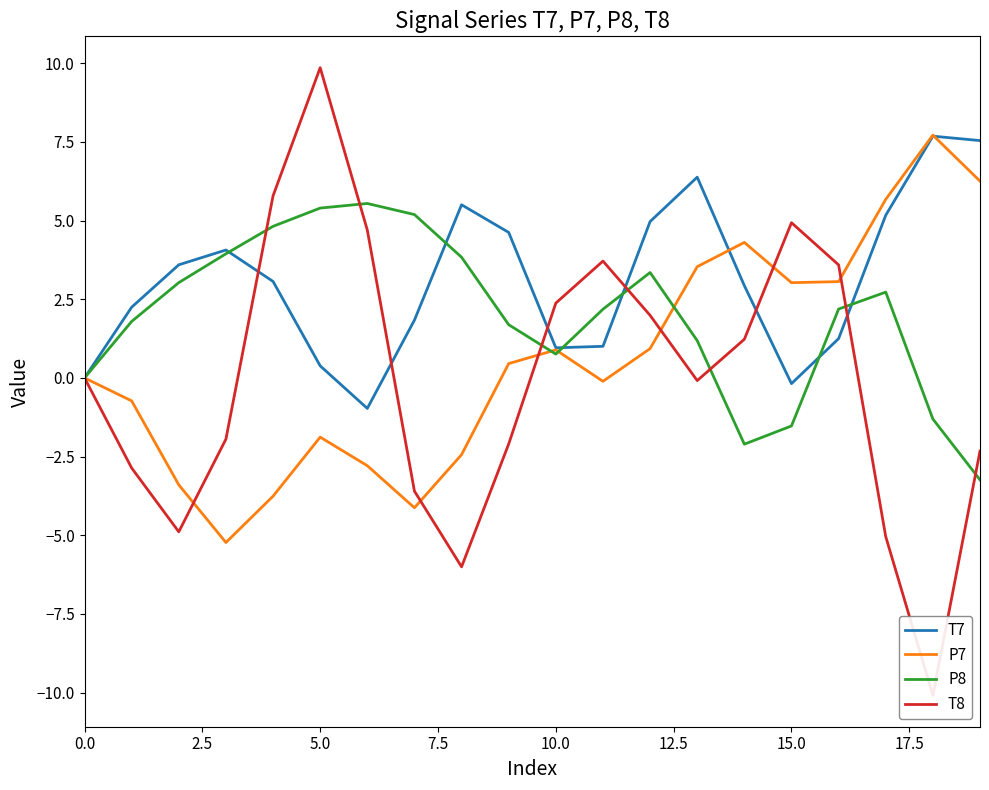

Count the number of categories in the chart.

20